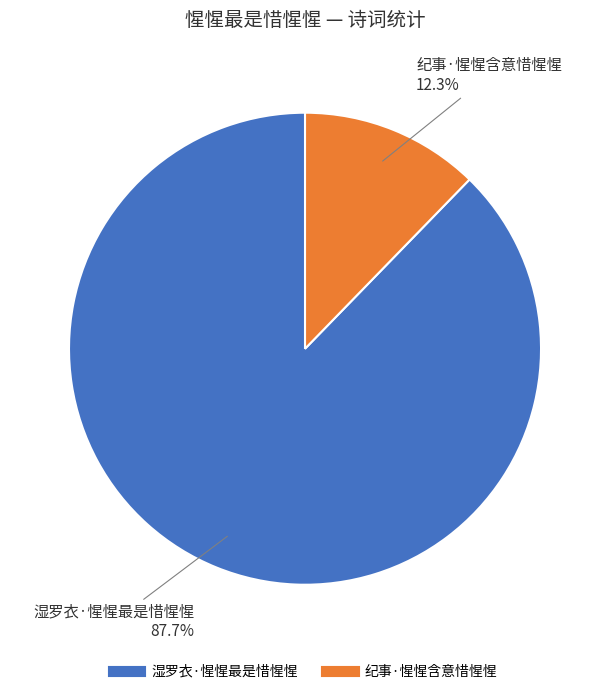

Approximately how many times larger is the value at 湿罗衣·惺惺最是惜惺惺 compared to 纪事·惺惺含意惜惺惺?

7.1